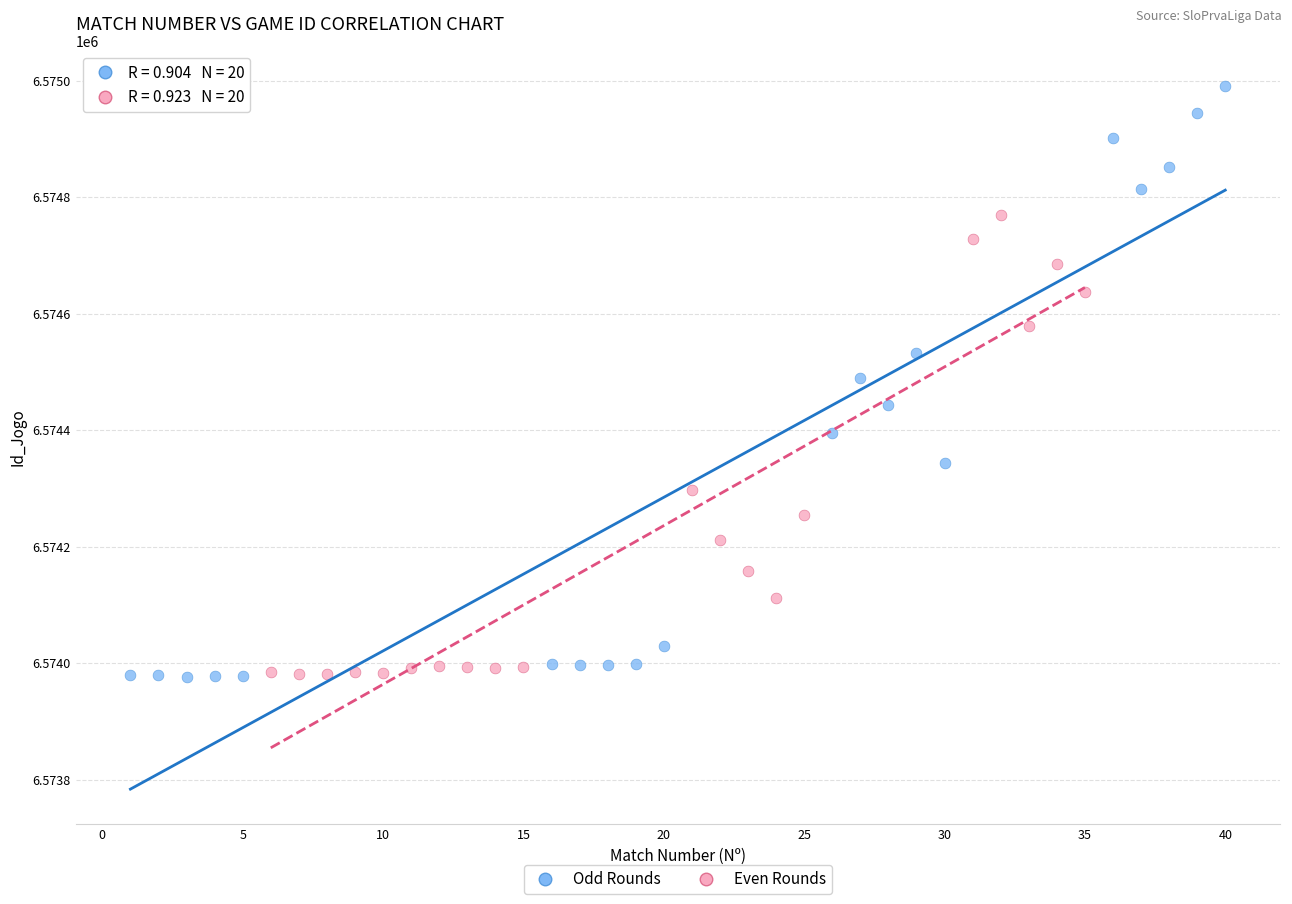

Which series has the largest Y range (max minus min)?

Odd Rounds